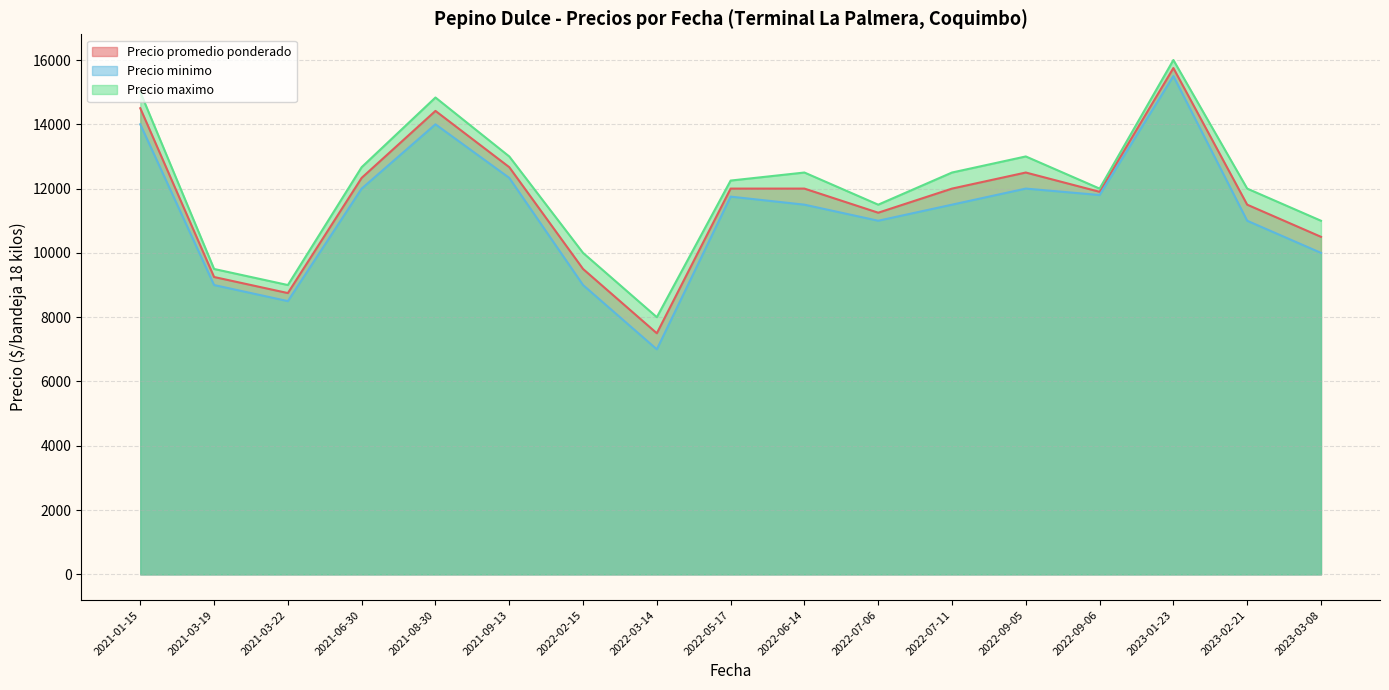

Which series has the largest total across all categories?

Precio maximo